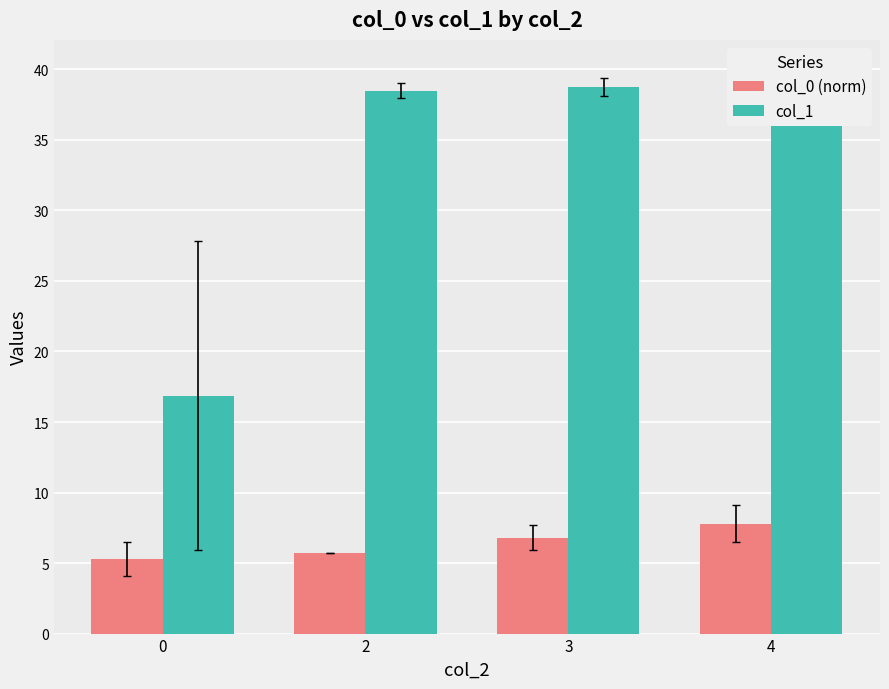

What value does the col_1 series have at 2?

38.5